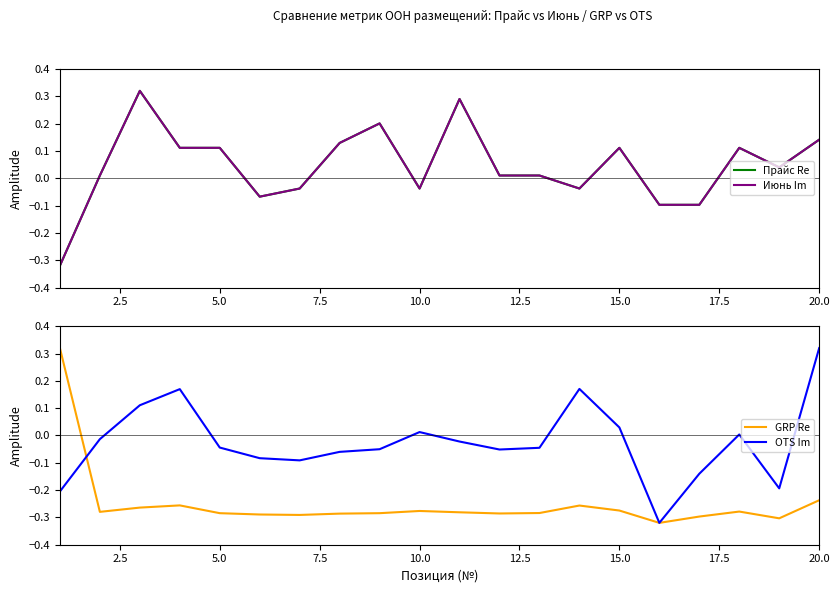

True or false: OTS Im and Прайс Re cross at least once.

True